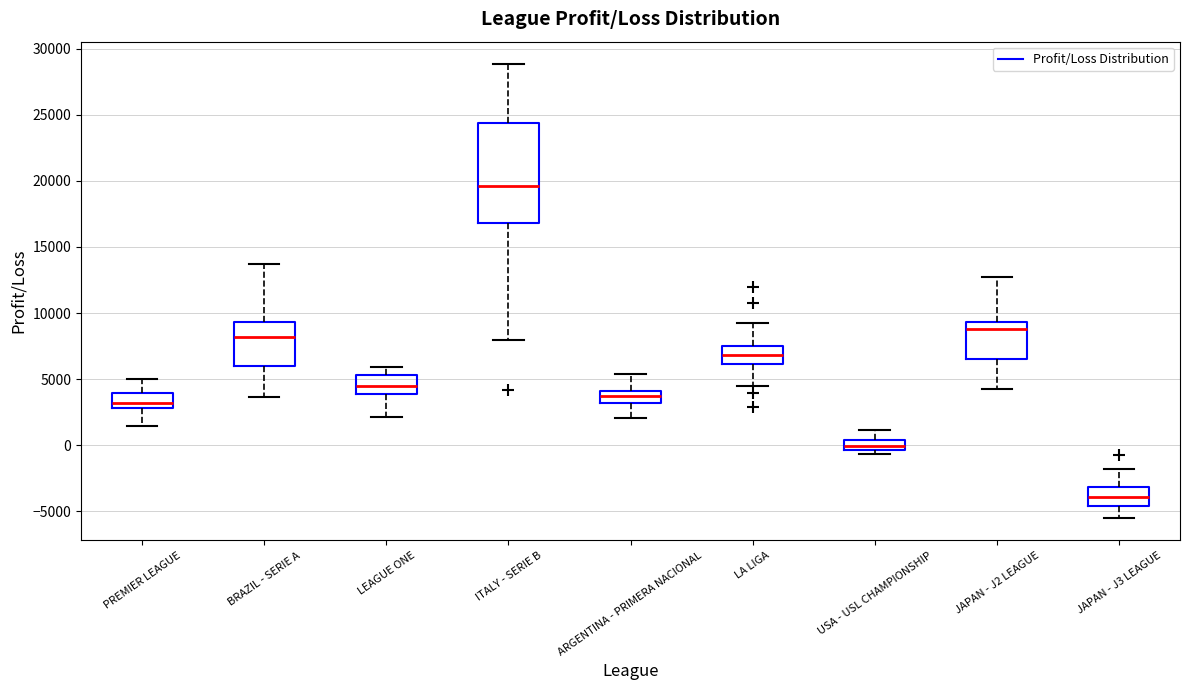

Reading left to right, transcribe this box plot: for each box, give where its median line is, the range the box spans, and where its two whiskers end, as read against the y-axis. The values are not printed on the chart, so give them approximately, as read against the axis.

PREMIER LEAGUE: median 3000 (just above the box's lower edge), box 3000 to 4000, whiskers 1500 to 5000
BRAZIL - SERIE A: median 8000, box 6000 to 9500, whiskers 3500 to 13500
LEAGUE ONE: median 4500, box 4000 to 5500, whiskers 2000 to 6000
ITALY - SERIE B: median 19500, box 17000 to 24500, whiskers 8000 to 29000
ARGENTINA - PRIMERA NACIONAL: median 3500, box 3000 to 4000, whiskers 2000 to 5500
LA LIGA: median 7000, box 6000 to 7500, whiskers 4500 to 9000
USA - USL CHAMPIONSHIP: median 0, box -500 to 500, whiskers -500 (just below the box's lower edge) to 1000
JAPAN - J2 LEAGUE: median 9000, box 6500 to 9500, whiskers 4000 to 13000
JAPAN - J3 LEAGUE: median -4000, box -4500 to -3000, whiskers -5500 to -2000